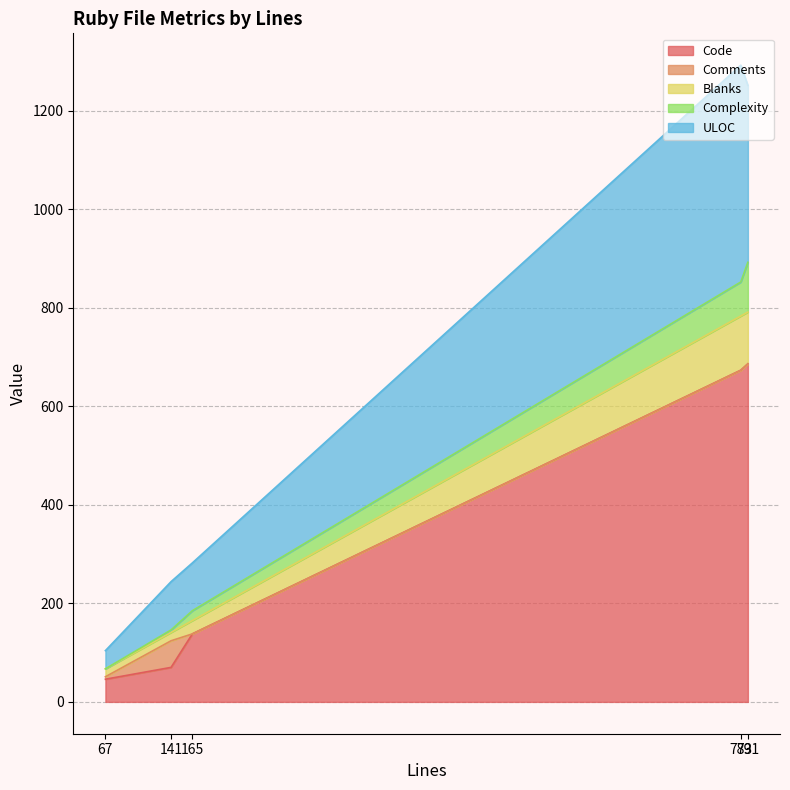

True or false: Comments and ULOC cross at least once.

False